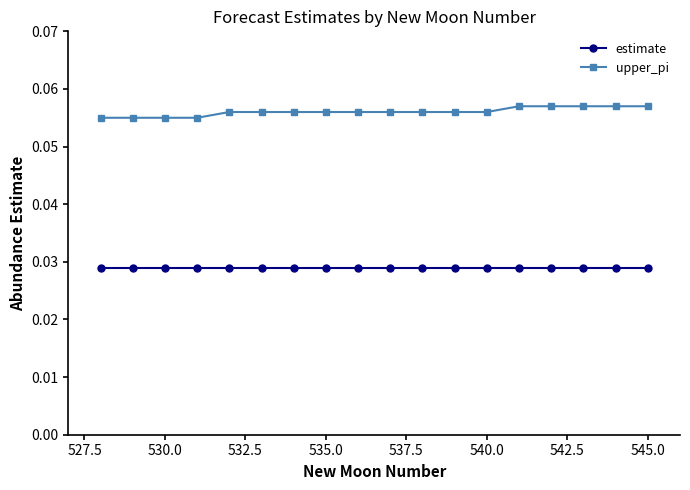

How many upper_pi values are between 0 and 1?

18